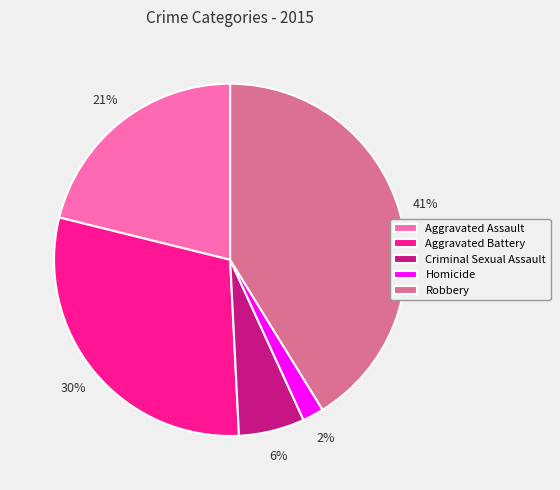

Is Criminal Sexual Assault the majority of the pie?

No